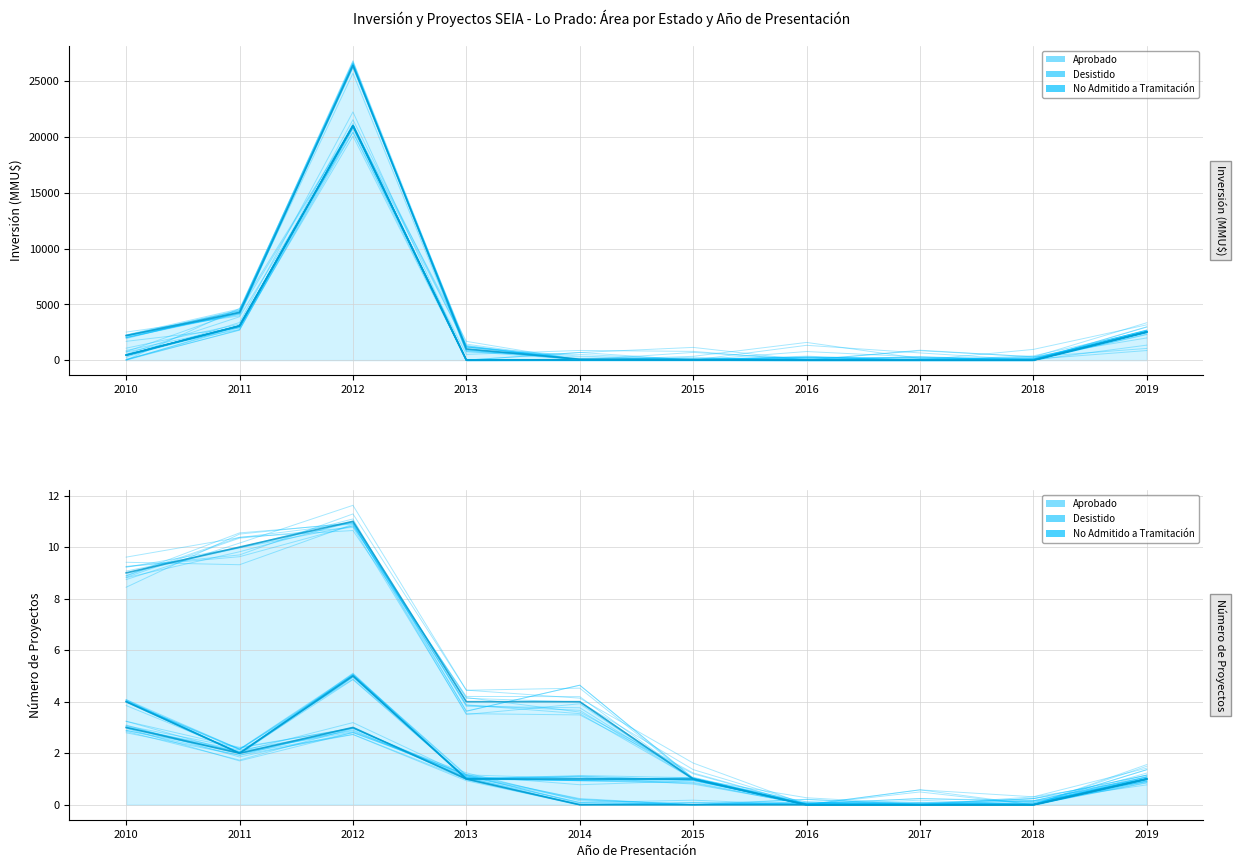

True or false: Aprobado and Desistido cross at least once.

False